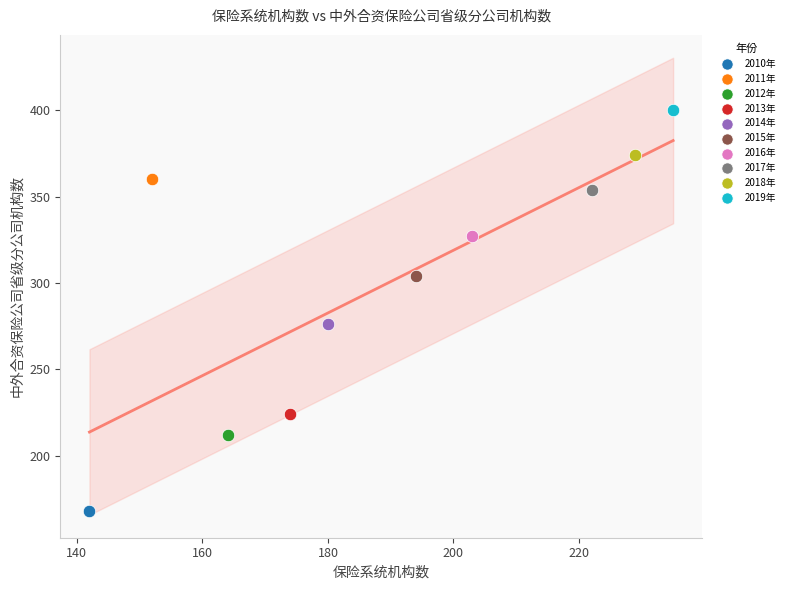

What are all the series names shown in the legend?

2010年, 2011年, 2012年, 2013年, 2014年, 2015年, 2016年, 2017年, 2018年, 2019年